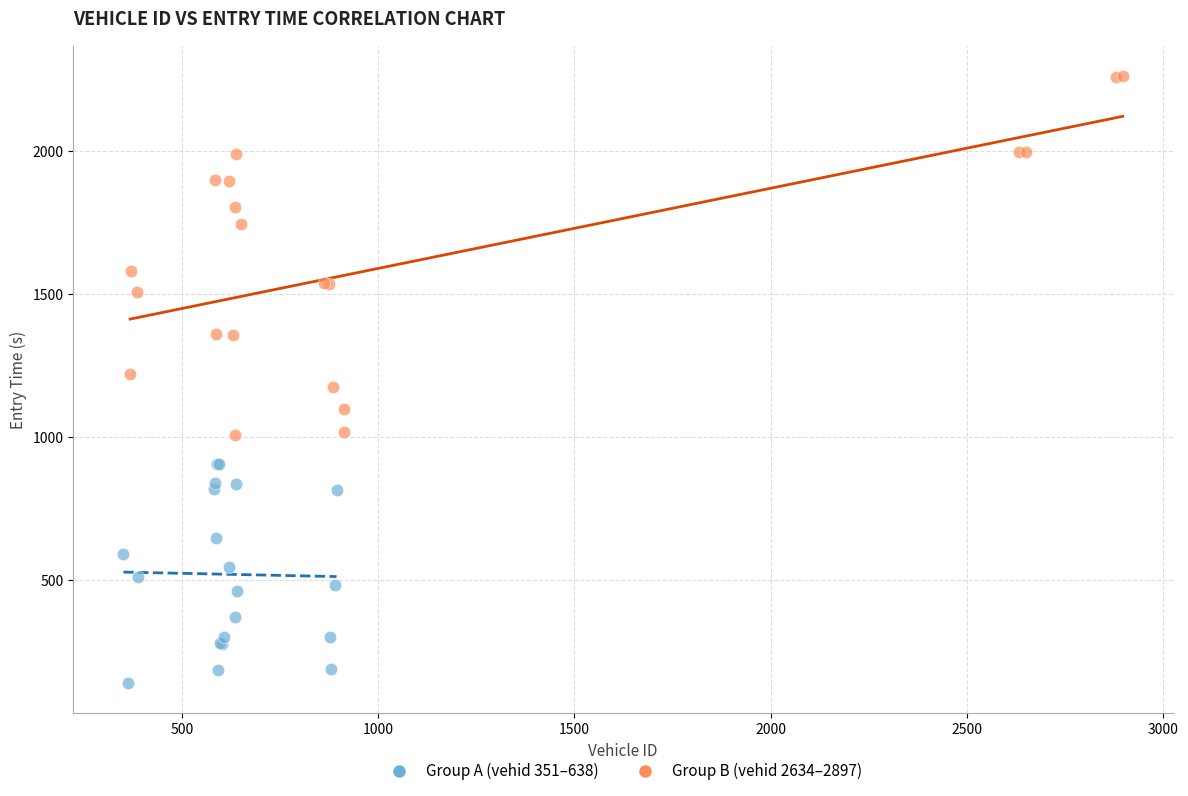

Which series contains the lowest Y value?

Group A (vehid 351–638)